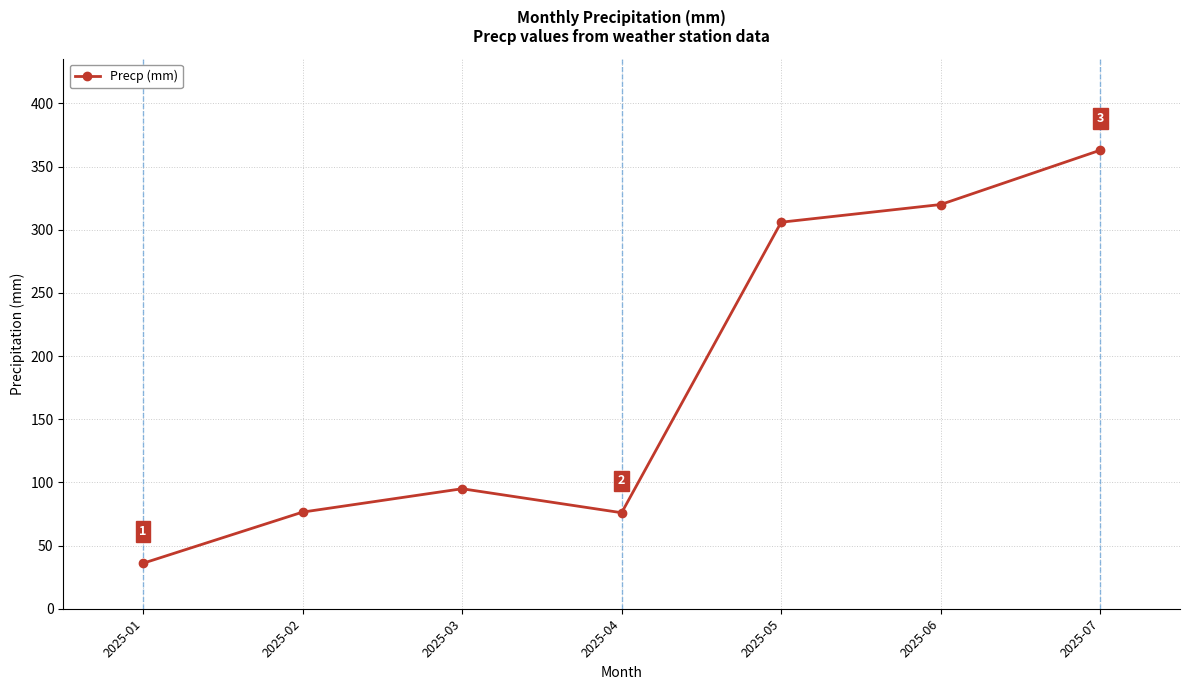

Is this an area chart (filled region under the line)?

No